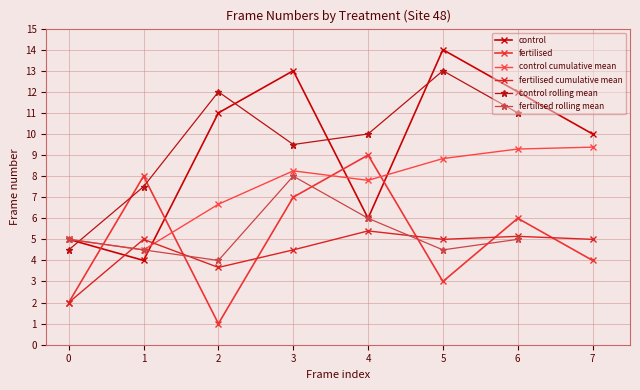

At which label is control closest to 9?

7